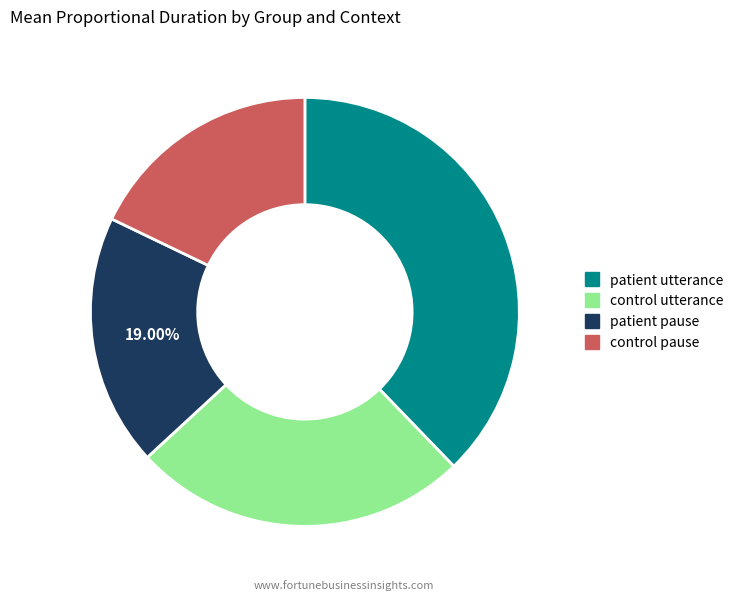

Is there a majority slice in this chart?

No